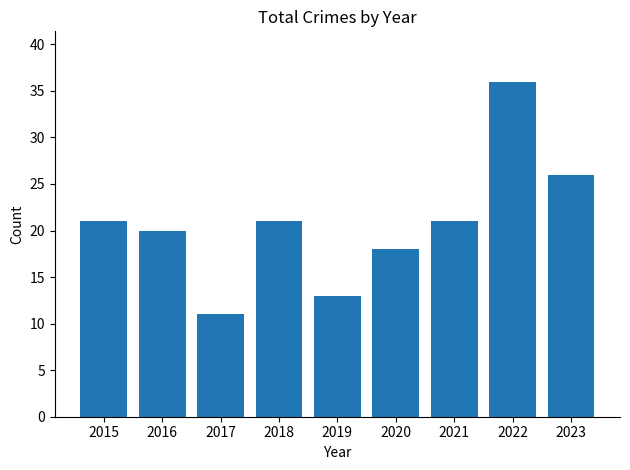

Which label corresponds to the largest value in the chart?

2022